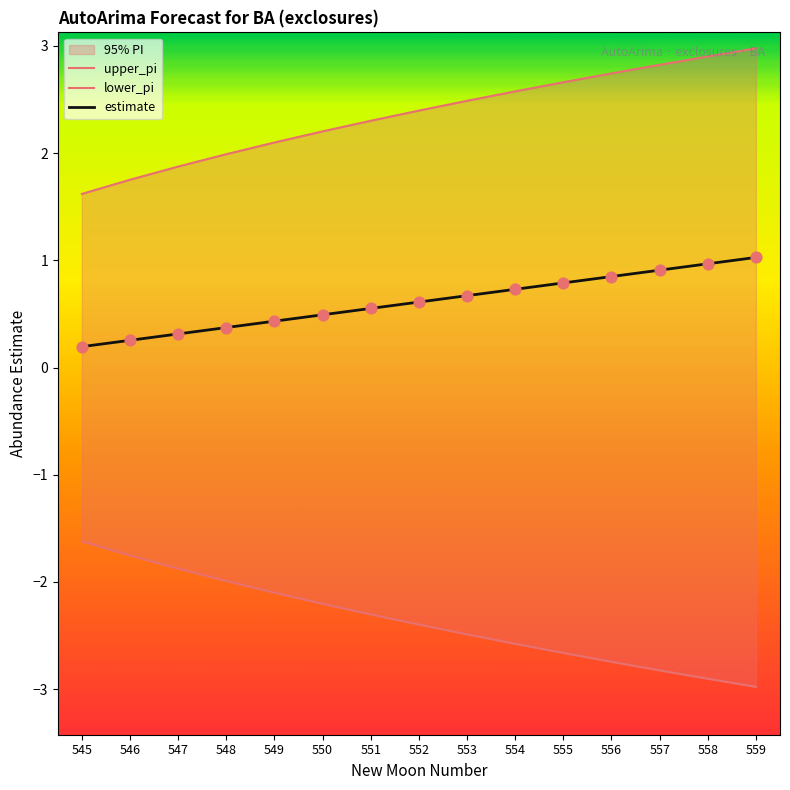

Which series contains the highest Y value?

upper_pi